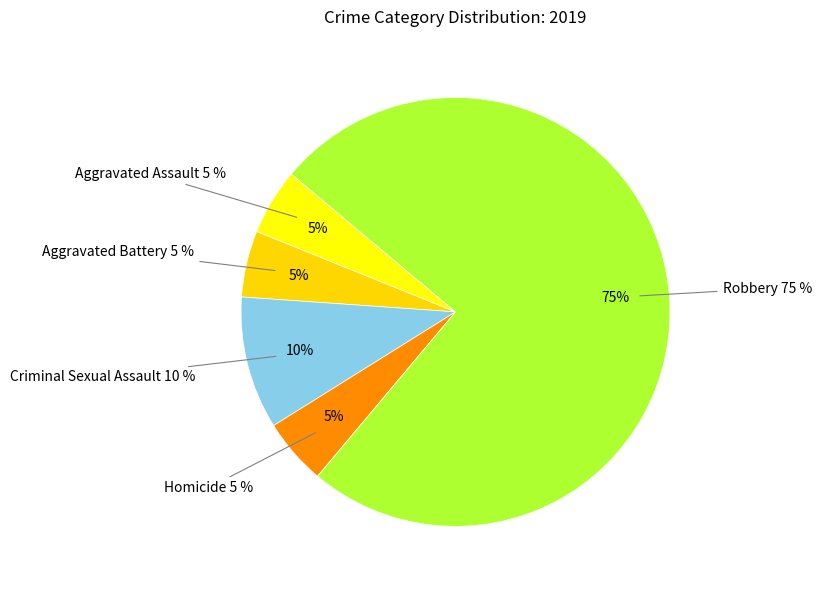

To the nearest percent, what percentage of the pie is Aggravated Assault?

5%